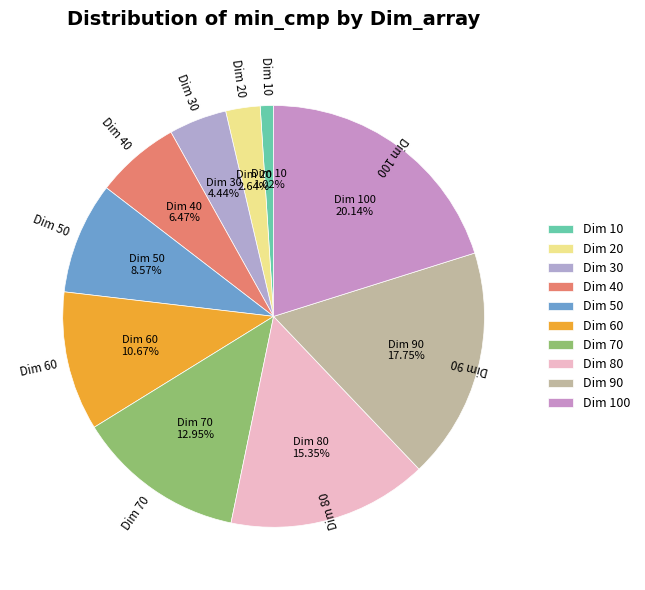

Does Dim 60 represent more than half of the total?

No